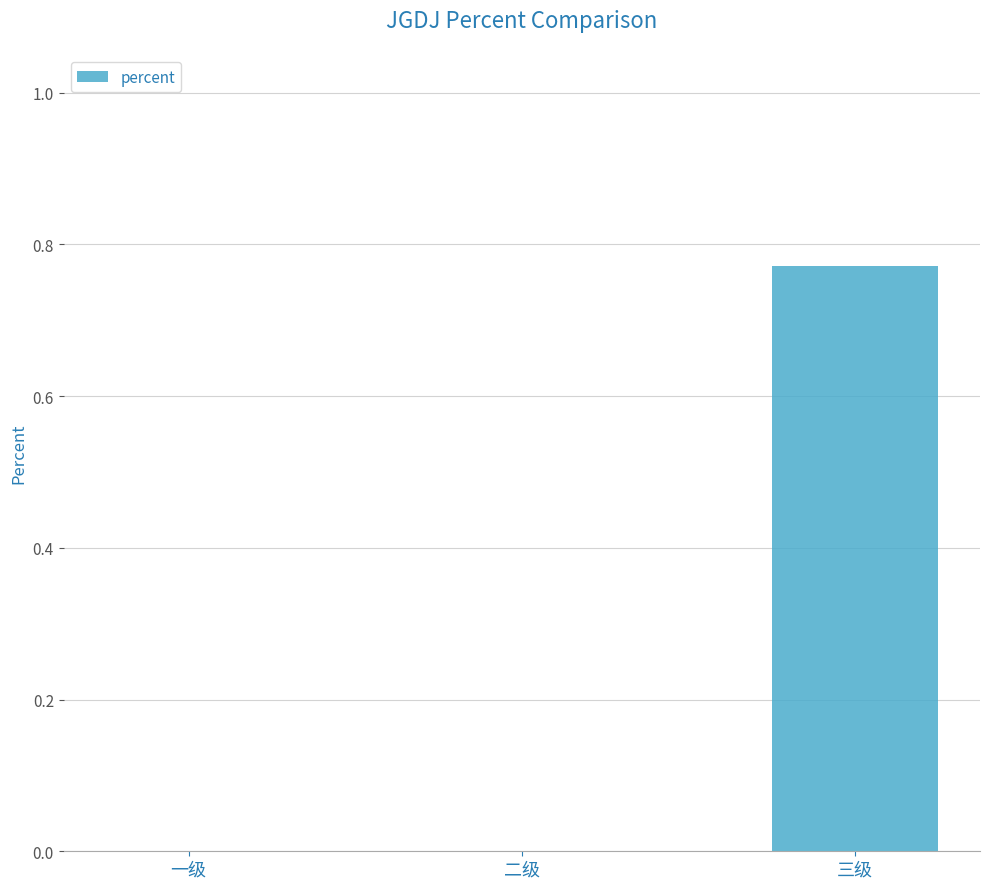

At which category does the chart reach its peak across all series?

三级